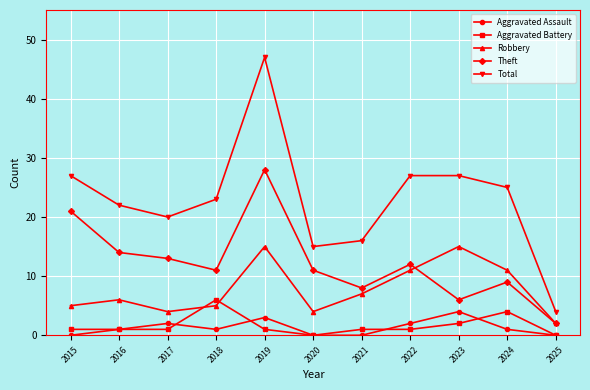

Reading right to left, extract all data points from this chart.

Aggravated Assault: 0	1	4	2	0	0	3	1	2	1	0
Aggravated Battery: 0	4	2	1	1	0	1	6	1	1	1
Robbery: 2	11	15	11	7	4	15	5	4	6	5
Theft: 2	9	6	12	8	11	28	11	13	14	21
Total: 4	25	27	27	16	15	47	23	20	22	27